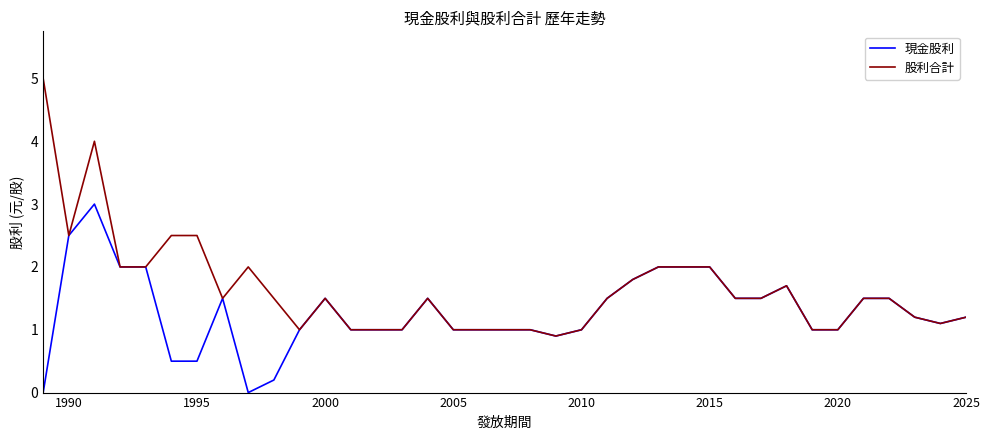

How many lines are shown in the chart?

2